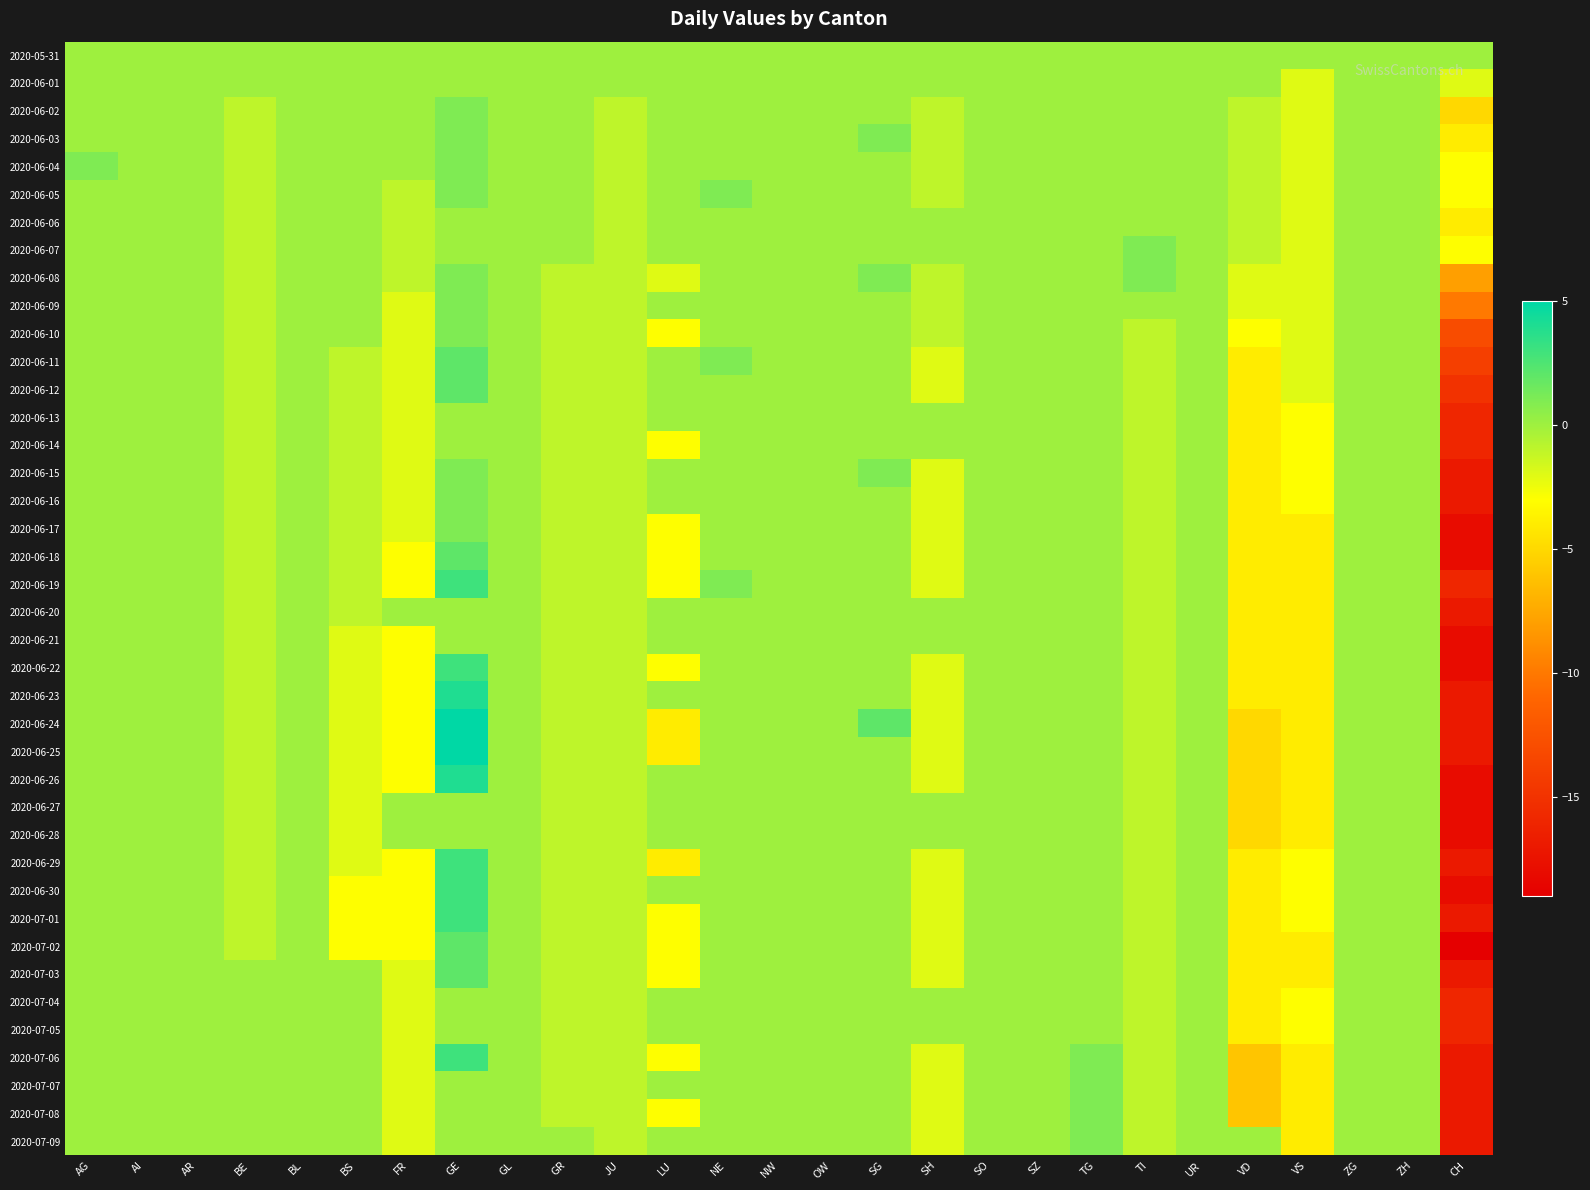

List the series in order of their peak value, highest first.

2020-06-24, 2020-06-25, 2020-06-23, 2020-06-26, 2020-06-19, 2020-06-22, 2020-06-29, 2020-06-30, 2020-07-01, 2020-07-06, 2020-06-11, 2020-06-12, 2020-06-18, 2020-07-02, 2020-07-03, 2020-06-02, 2020-06-03, 2020-06-04, 2020-06-05, 2020-06-07, 2020-06-08, 2020-06-09, 2020-06-10, 2020-06-15, 2020-06-16, 2020-06-17, 2020-07-07, 2020-07-08, 2020-07-09, 2020-05-31, 2020-06-01, 2020-06-06, 2020-06-13, 2020-06-14, 2020-06-20, 2020-06-21, 2020-06-27, 2020-06-28, 2020-07-04, 2020-07-05